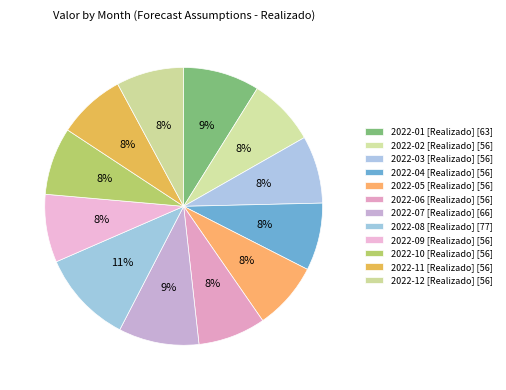

Count the number of slices in the pie.

12